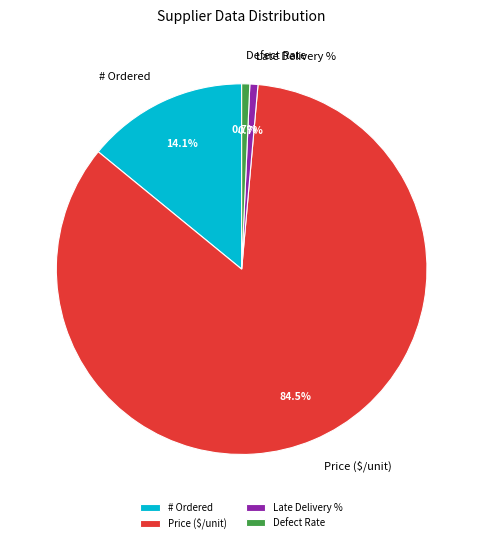

True or false: Defect Rate accounts for 11% of the total.

False